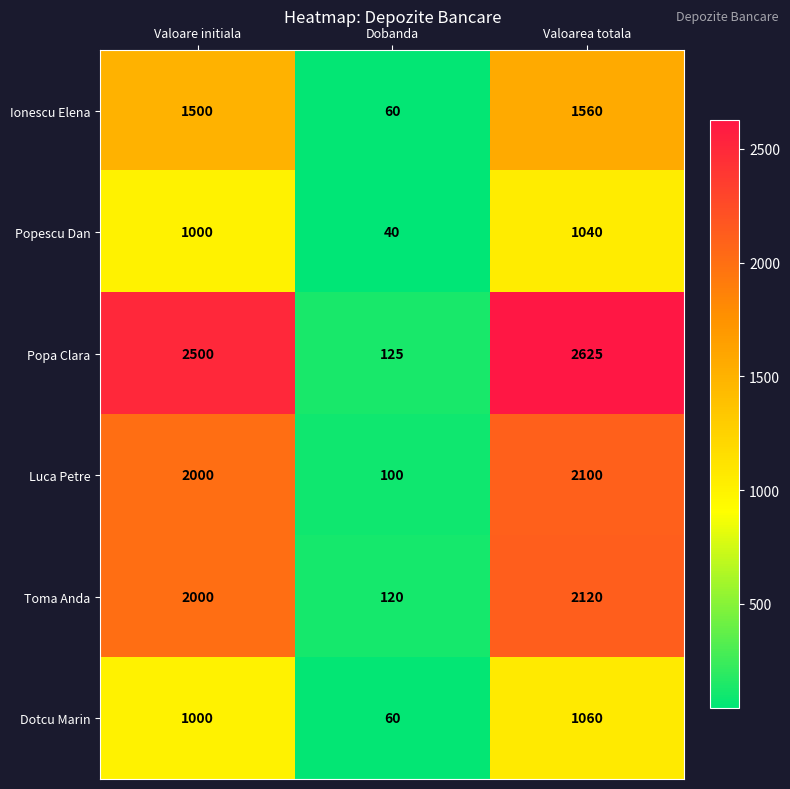

Reading left to right, extract all data points from this chart.

Ionescu Elena: 1500	60	1560
Popescu Dan: 1000	40	1040
Popa Clara: 2500	125	2625
Luca Petre: 2000	100	2100
Toma Anda: 2000	120	2120
Dotcu Marin: 1000	60	1060